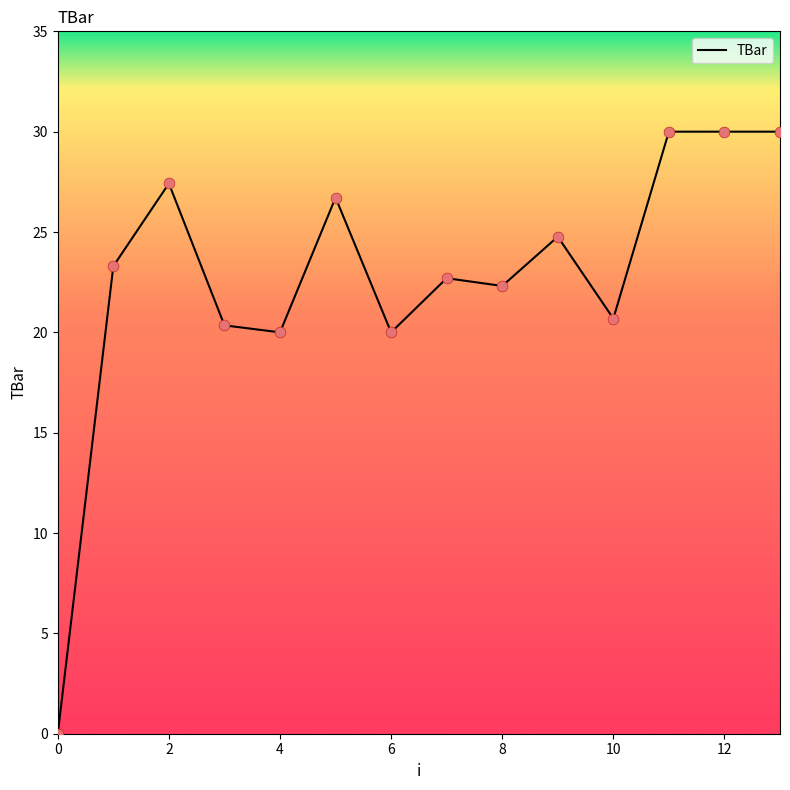

What is the difference between the maximum and minimum values?

30.0